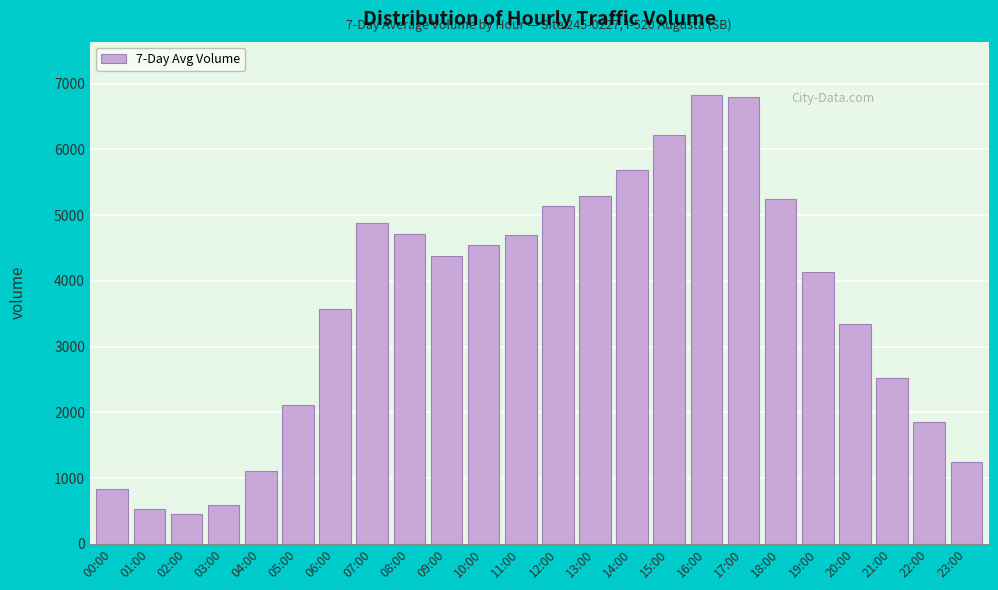

The value at 00:00 is 1095. True or false?

False